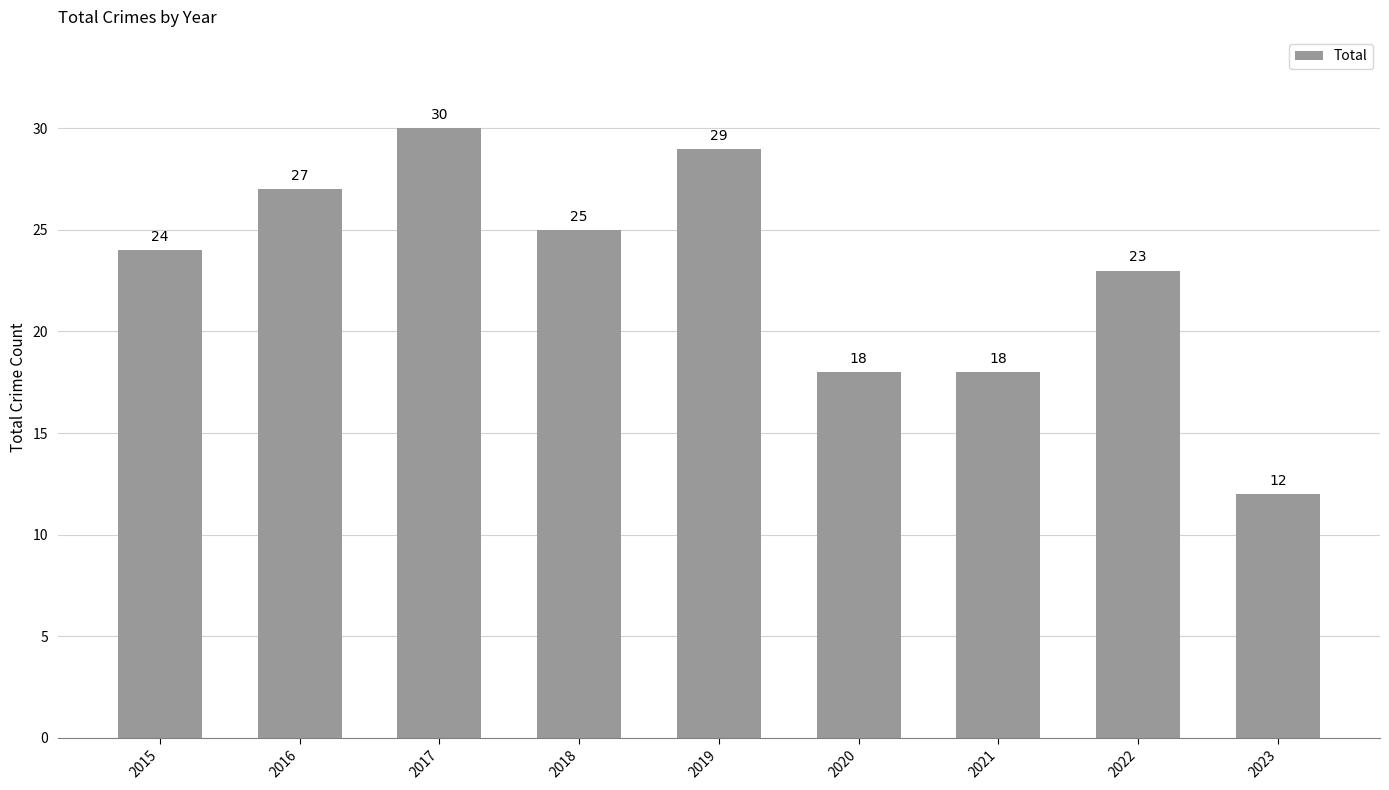

What is the approximate value at 2015?

24